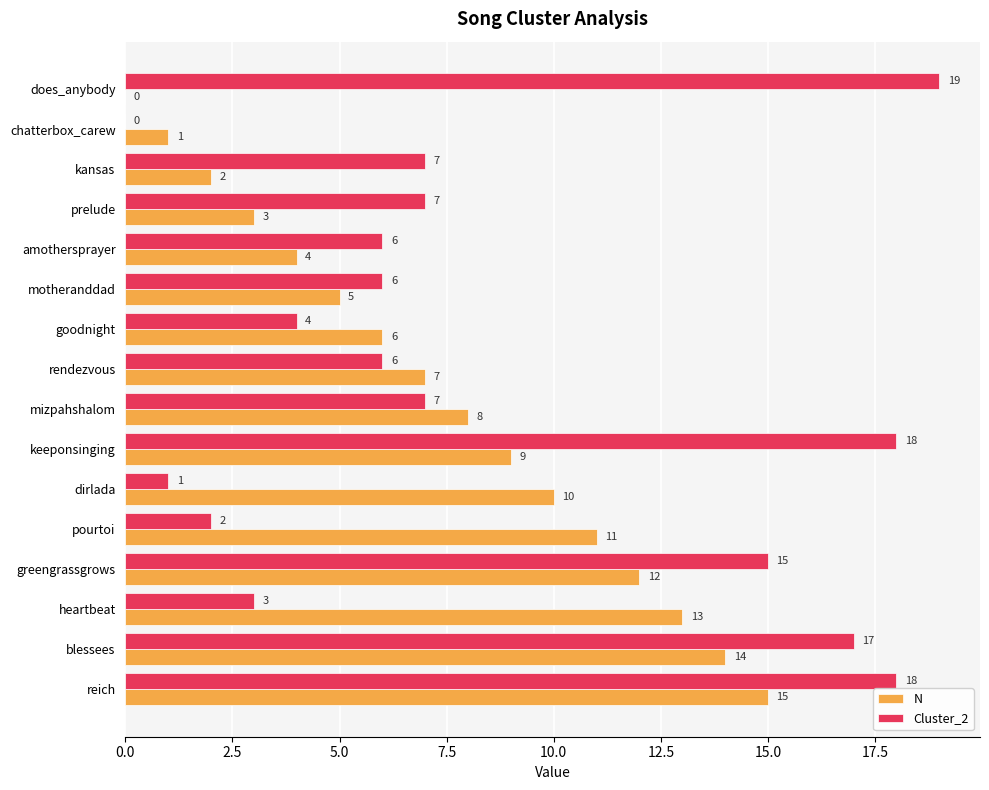

Is the value of Cluster_2 at rendezvous greater than the value of N at pourtoi?

No